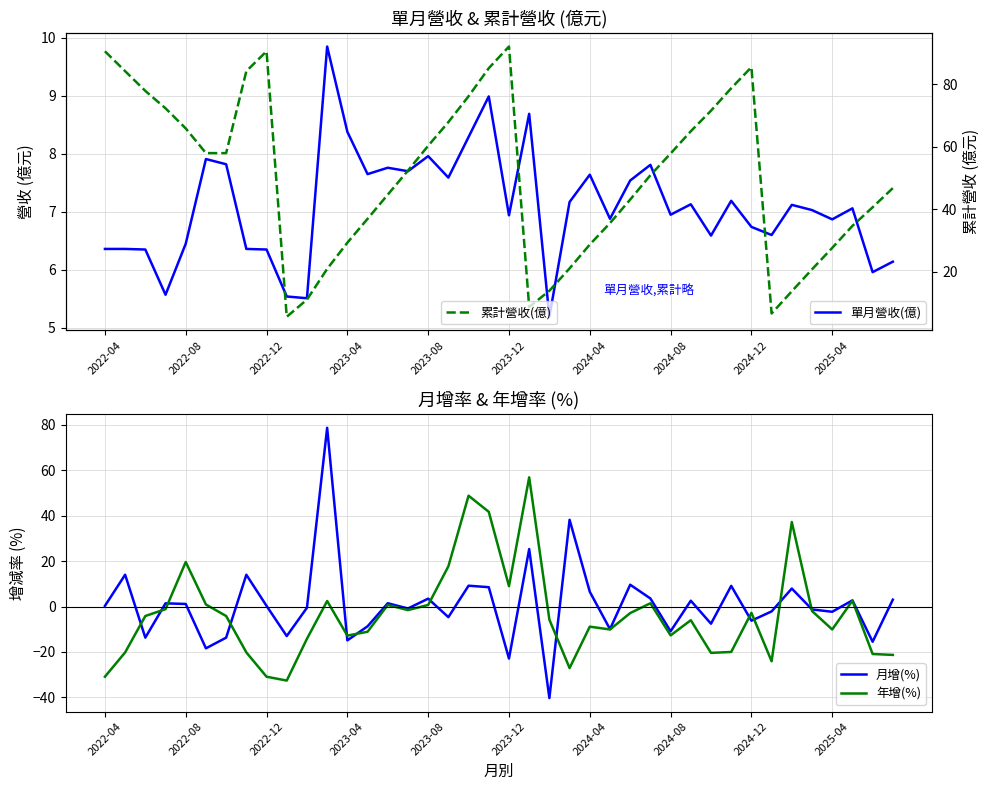

At which label is 年增(%) closest to 12?

2023-12